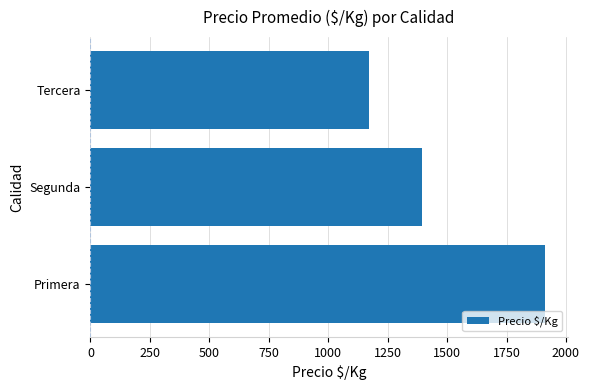

How many values exceed 1394?

2